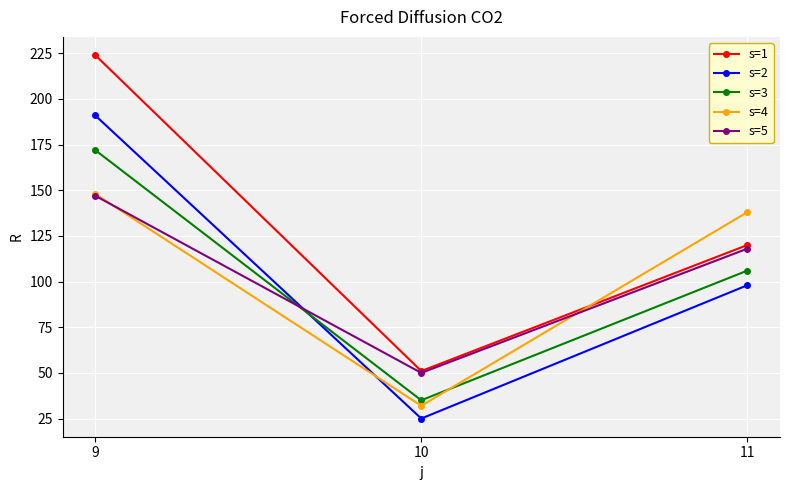

Between 9 and 10, which series saw the biggest shift?

s=1